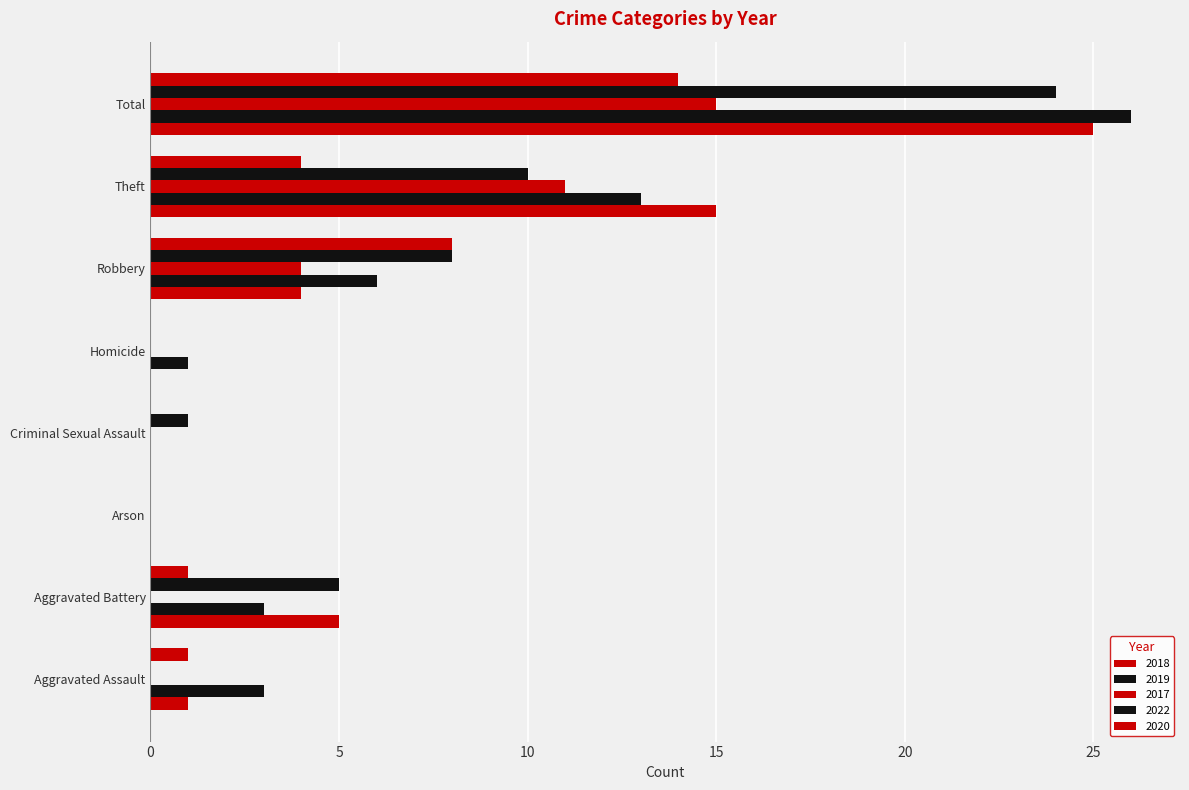

How many distinct data groups are displayed?

5